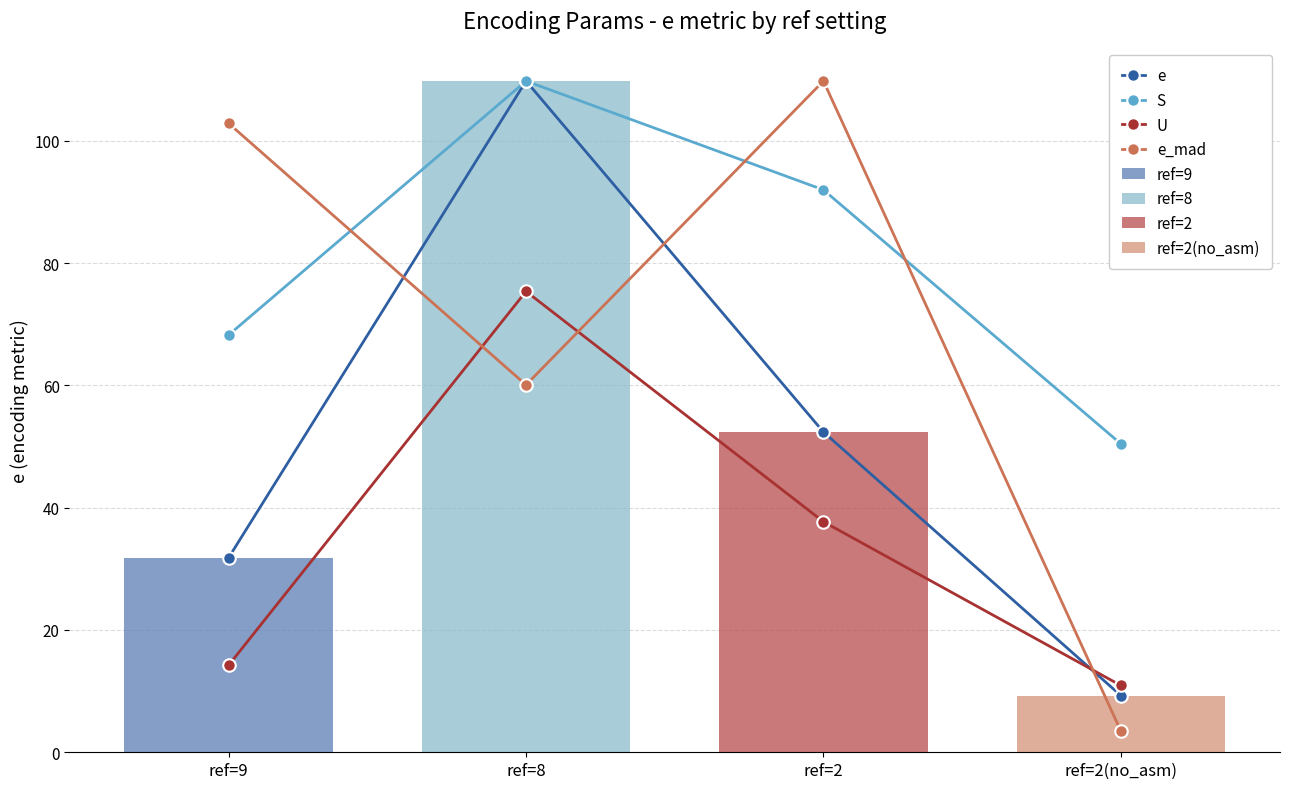

The S series shows 146.6 at ref=8. True or false?

False